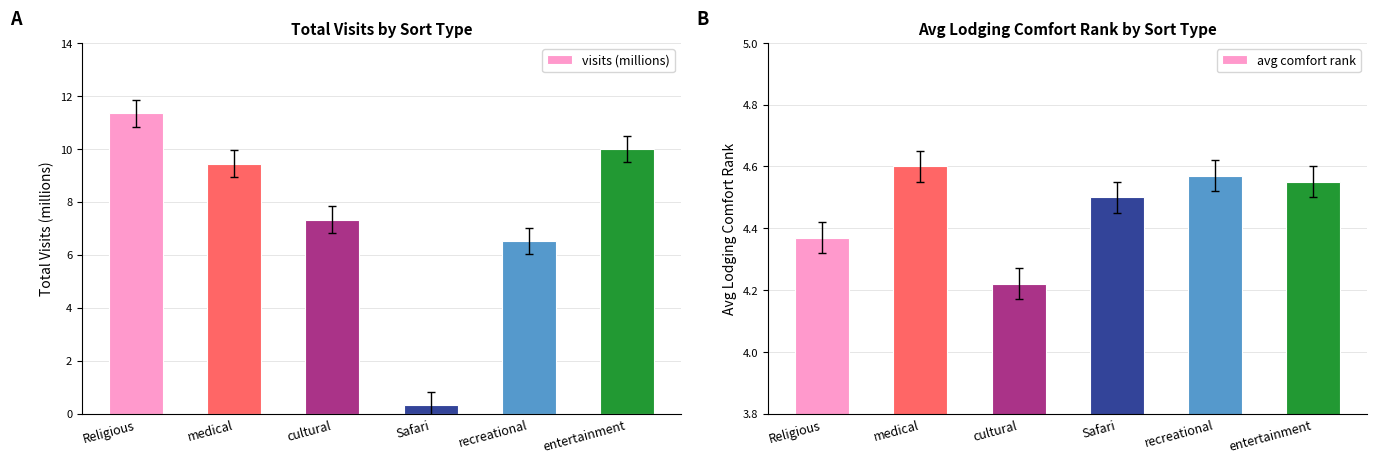

At which category is the sum across all series the highest?

Religious